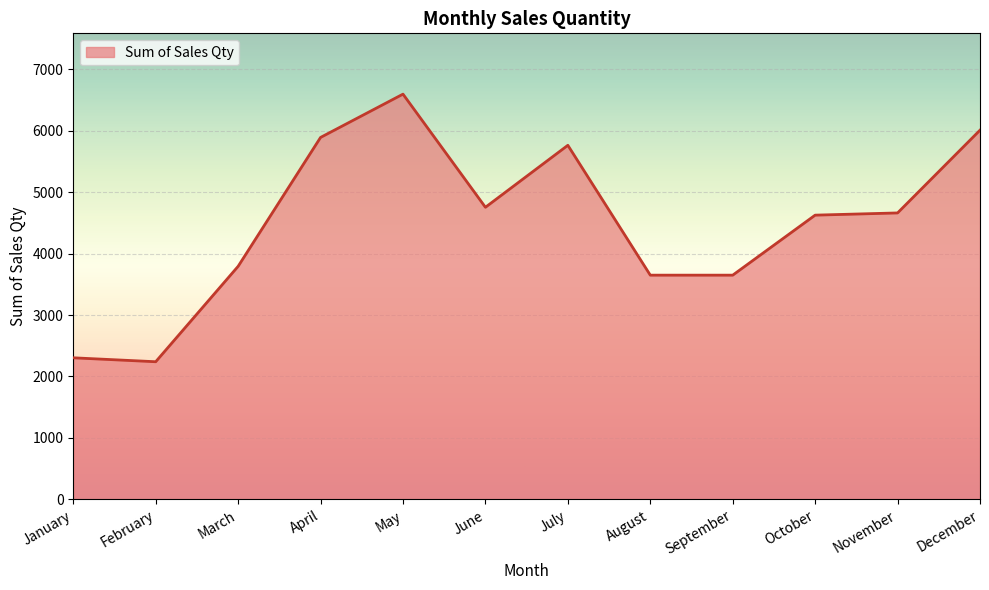

Reading right to left, transcribe all the data shown in this chart.

December=6006	November=4660	October=4624	September=3648	August=3648	July=5760	June=4752	May=6592	April=5888	March=3792	February=2240	January=2304